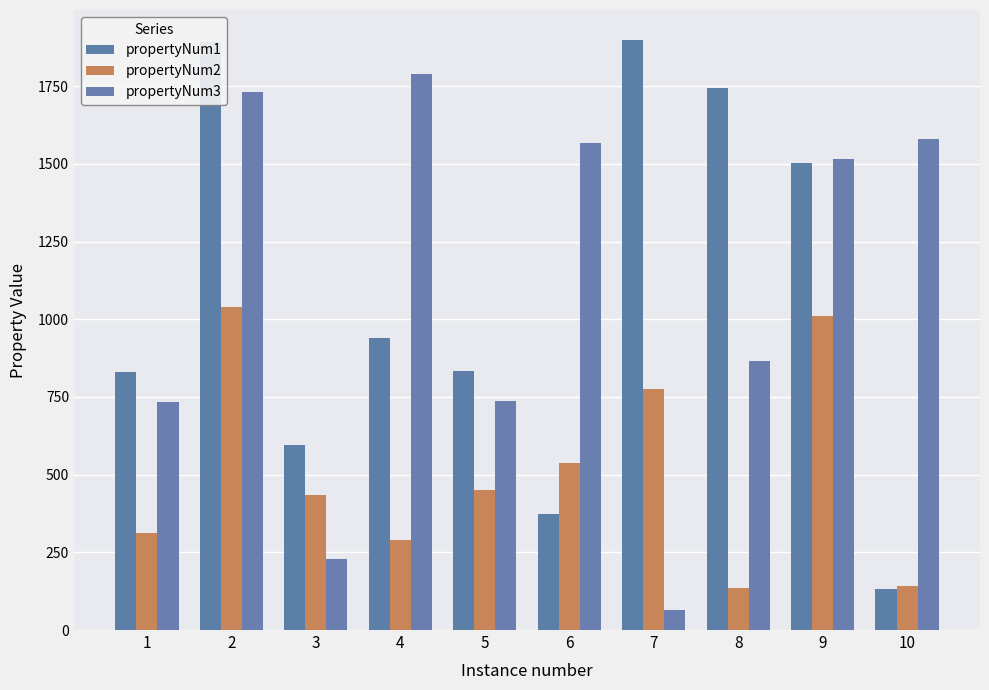

What is the difference between the second highest and minimum values in the propertyNum1 series?

1758